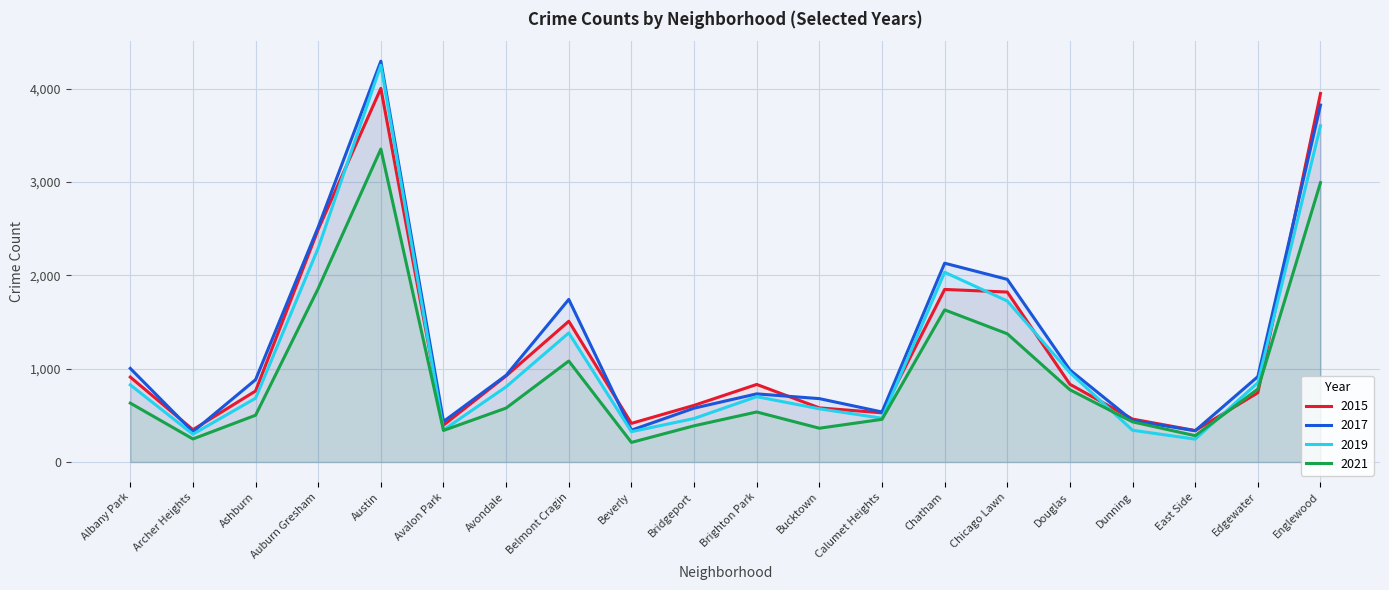

List the series in order of their peak value, lowest first.

2021, 2015, 2019, 2017